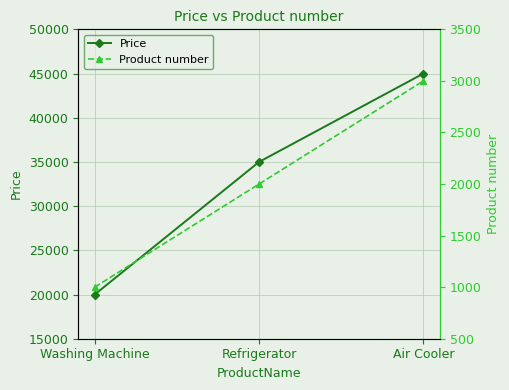

True or false: Product number has a value of 1653 at Air Cooler.

False